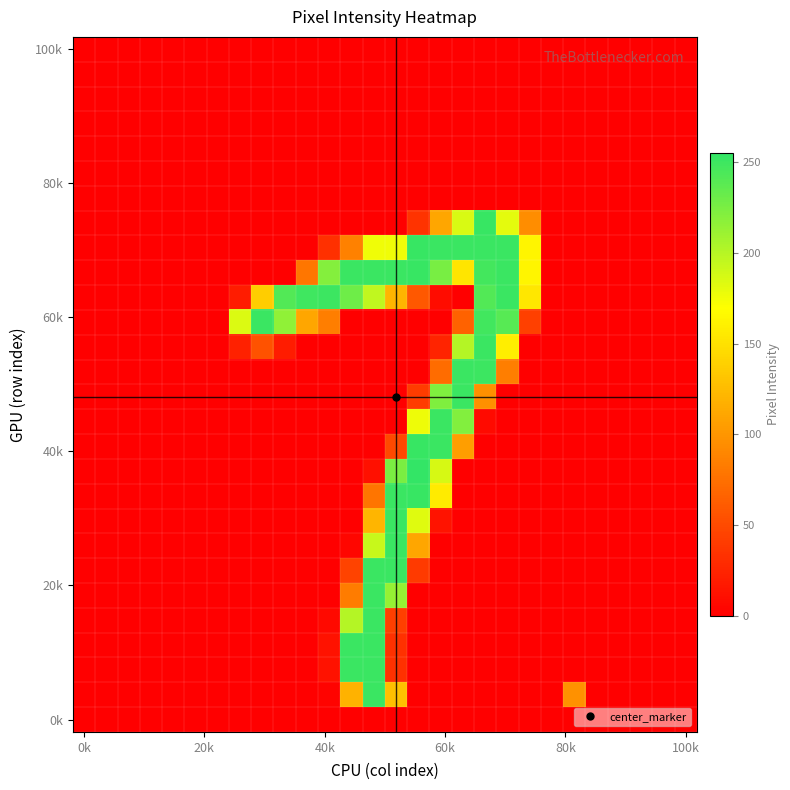

At how many categories does at least one series exceed 116?

14